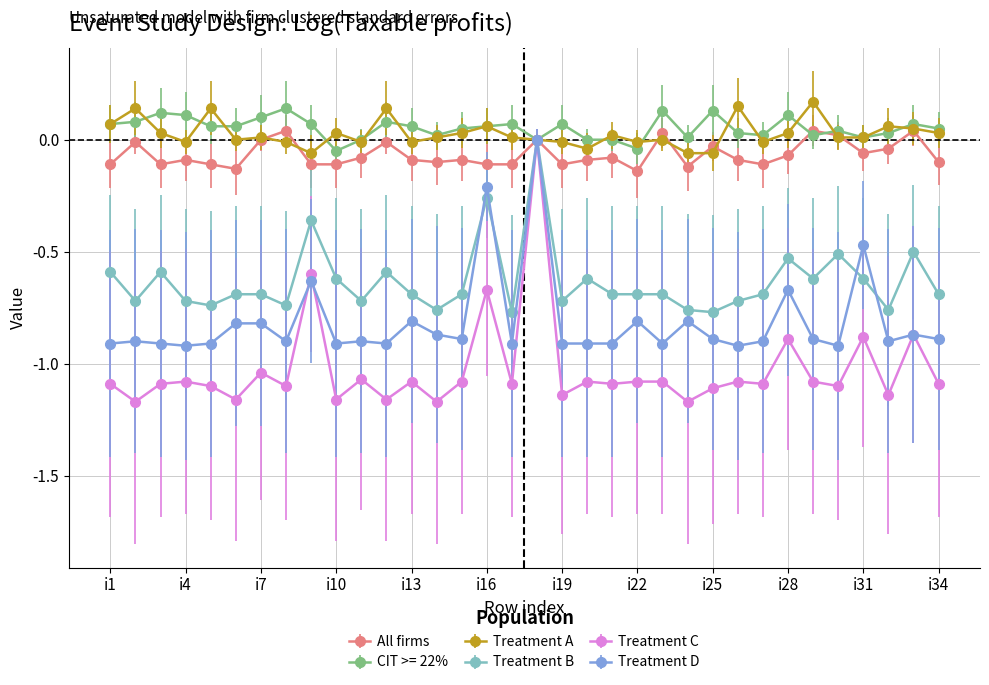

Which series has the largest range (max minus min)?

Treatment C